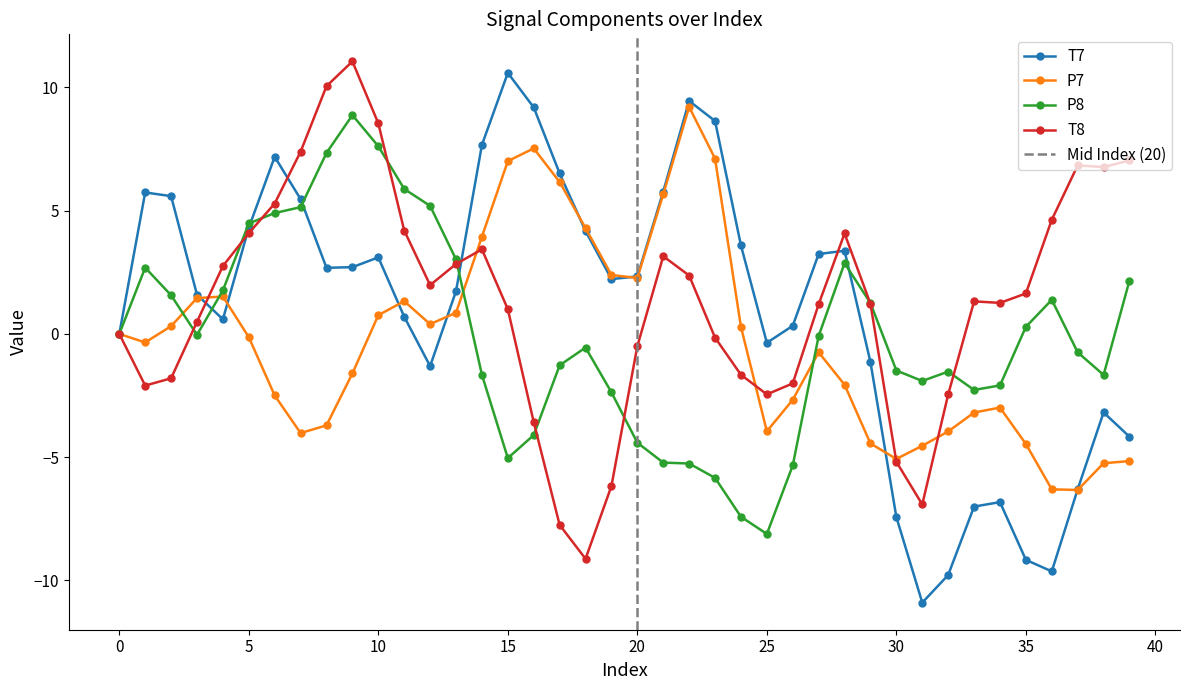

At which category is the sum across all series the highest?

9